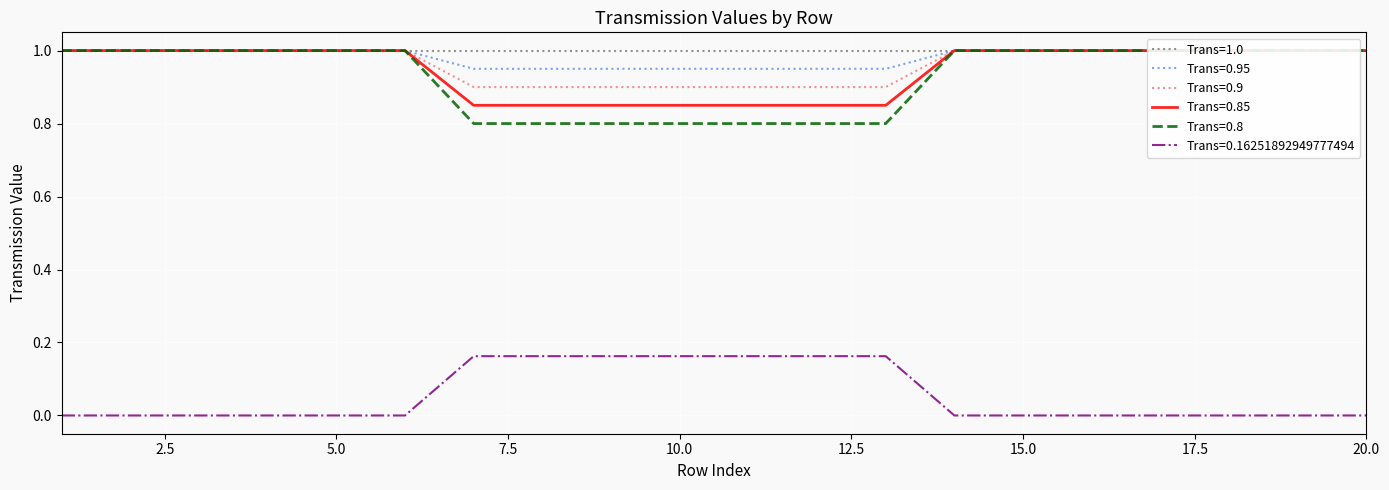

Which series has the largest range (max minus min)?

0.8